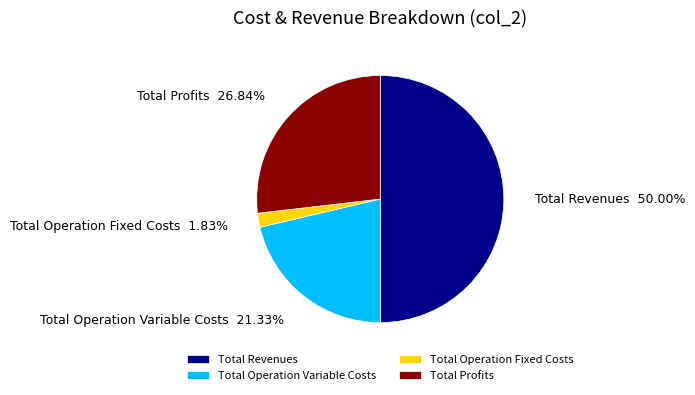

Combined, do Total Revenues and Total Operation Fixed Costs account for over 50%?

Yes